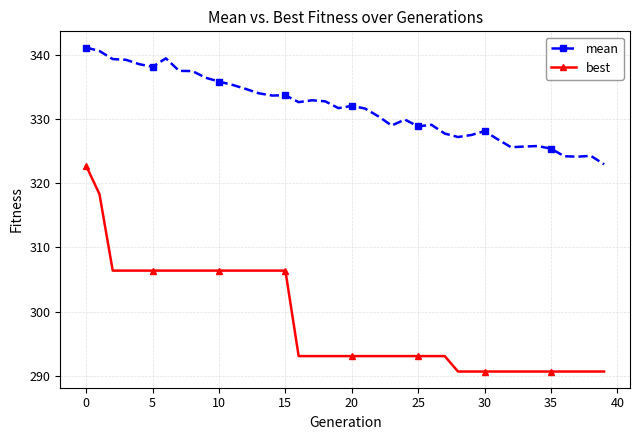

Rank the series by their maximum value, from highest to lowest.

mean, best